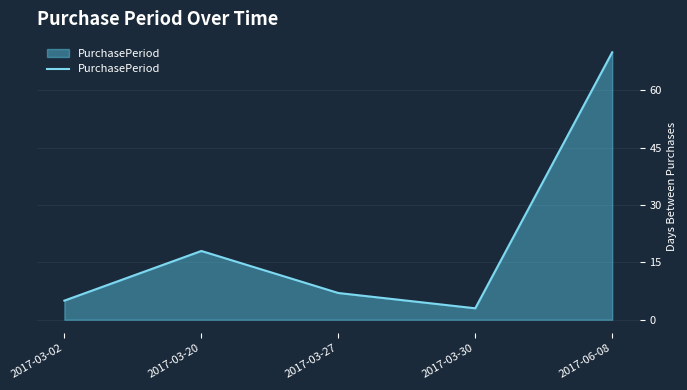

How many series are shown in this chart?

1